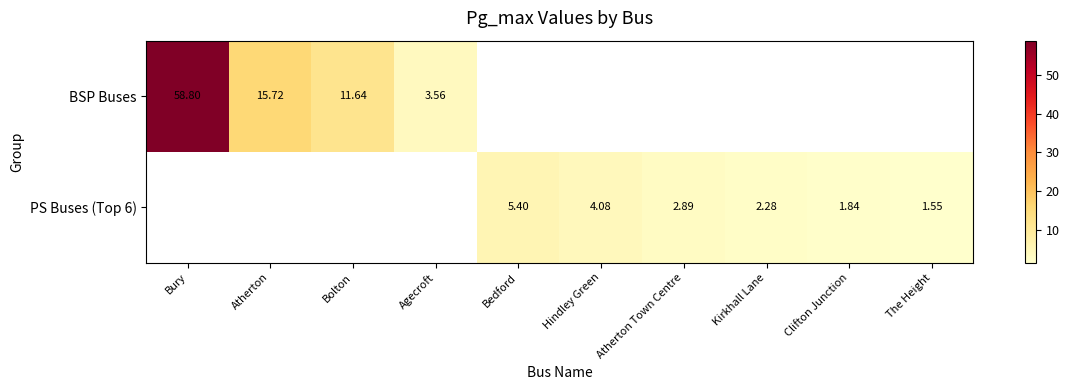

Is the value of PS Buses (Top 6) at Clifton Junction greater than the value of BSP Buses at Bolton?

No